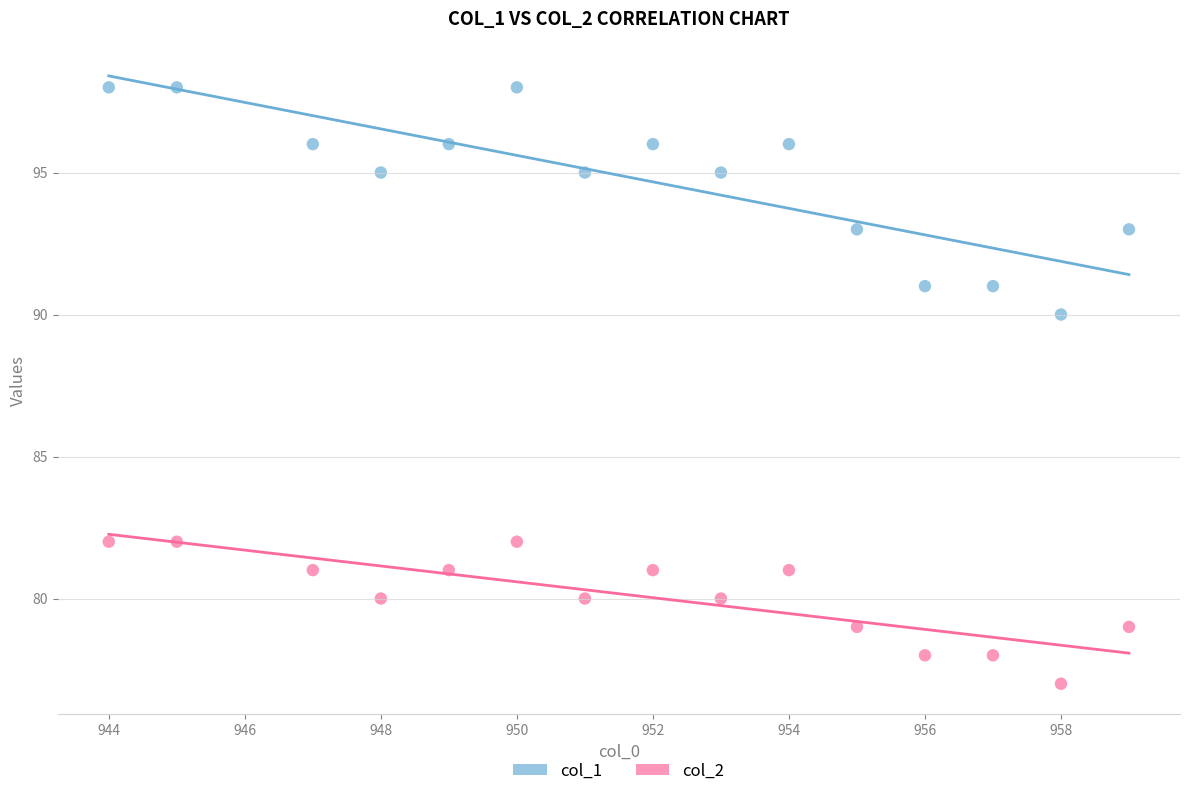

Across all series, what Y value is closest to 87?

90